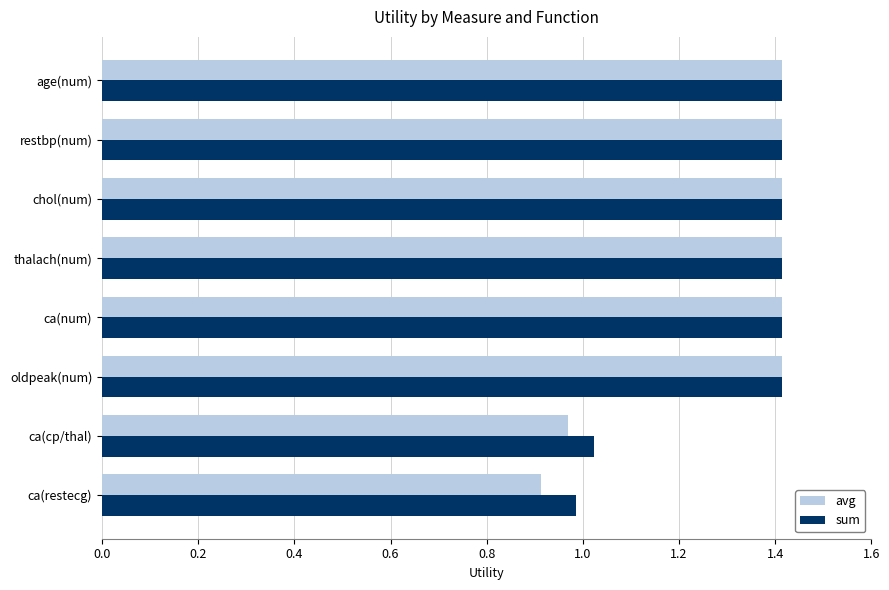

Rank the series by their average value, from highest to lowest.

sum, avg